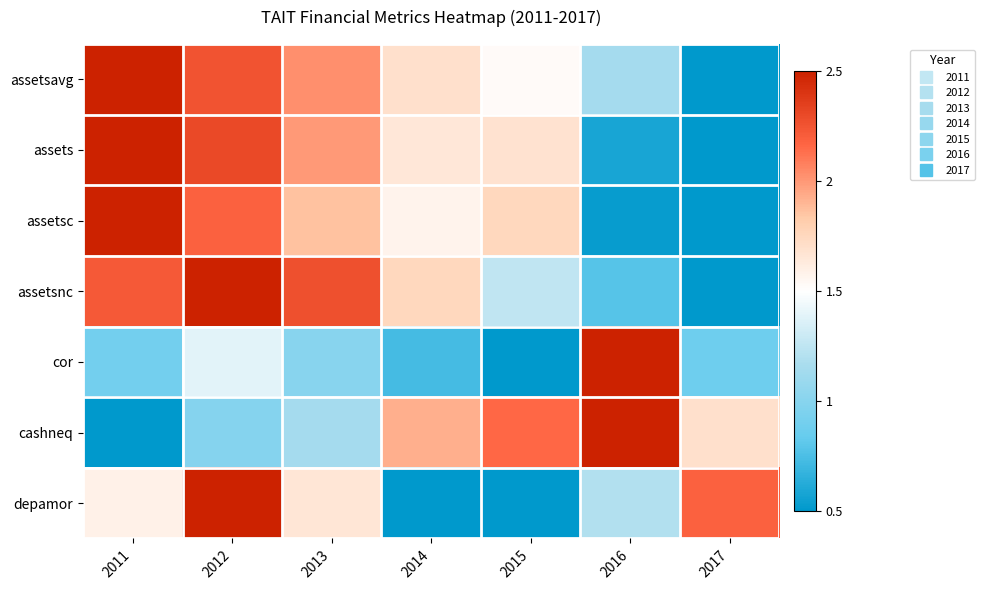

Reading left to right, list all the values displayed in this chart.

assetsavg: 2011=2.5	2012=2.3	2013=2.0	2014=1.7	2015=1.5	2016=1.1	2017=0.5
assets: 2011=2.5	2012=2.3	2013=2.0	2014=1.6	2015=1.7	2016=0.6	2017=0.5
assetsc: 2011=2.5	2012=2.2	2013=1.9	2014=1.6	2015=1.8	2016=0.5	2017=0.5
assetsnc: 2011=2.2	2012=2.5	2013=2.3	2014=1.8	2015=1.3	2016=0.8	2017=0.5
cor: 2011=0.9	2012=1.4	2013=1.0	2014=0.7	2015=0.5	2016=2.5	2017=0.9
cashneq: 2011=0.5	2012=1.0	2013=1.1	2014=1.9	2015=2.2	2016=2.5	2017=1.7
depamor: 2011=1.6	2012=2.5	2013=1.7	2014=0.5	2015=0.5	2016=1.2	2017=2.2